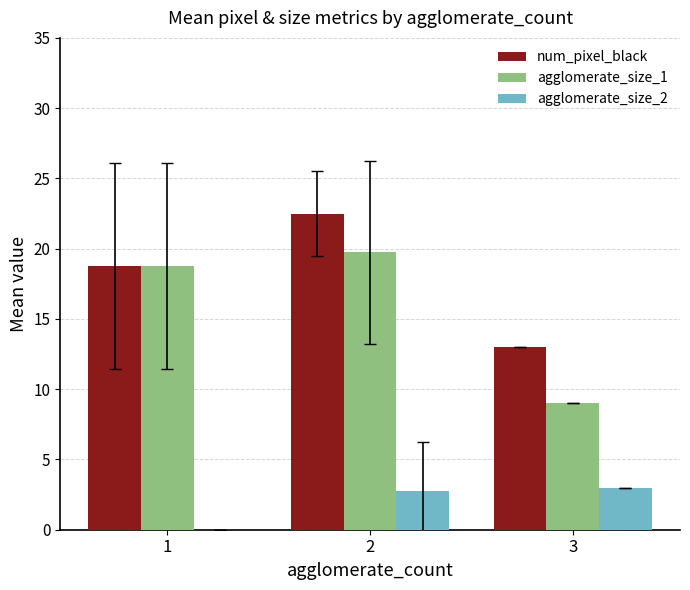

Reading left to right, transcribe all the data shown in this chart.

num_pixel_black: 18.8	22.5	13.0
agglomerate_size_1: 18.8	19.8	9.0
agglomerate_size_2: 0.0	2.8	3.0